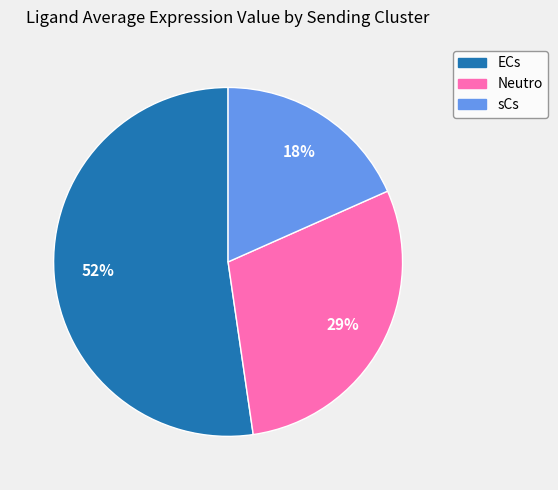

Which category has the smallest portion of the pie?

sCs